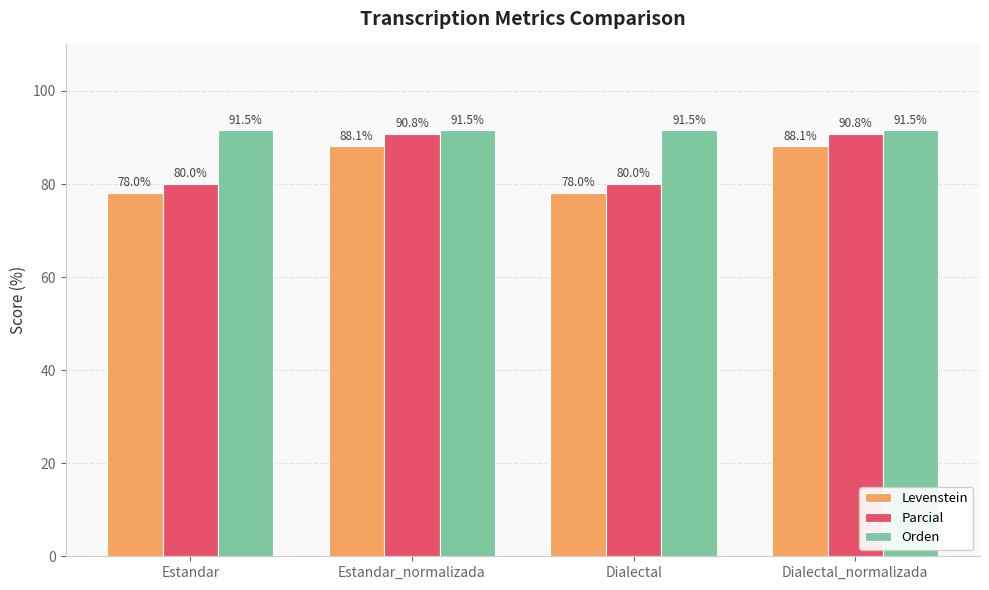

Reading left to right, extract all data points from this chart.

Levenstein: Estandar=78.0	Estandar_normalizada=88.1	Dialectal=78.0	Dialectal_normalizada=88.1
Parcial: Estandar=80.0	Estandar_normalizada=90.8	Dialectal=80.0	Dialectal_normalizada=90.8
Orden: Estandar=91.5	Estandar_normalizada=91.5	Dialectal=91.5	Dialectal_normalizada=91.5